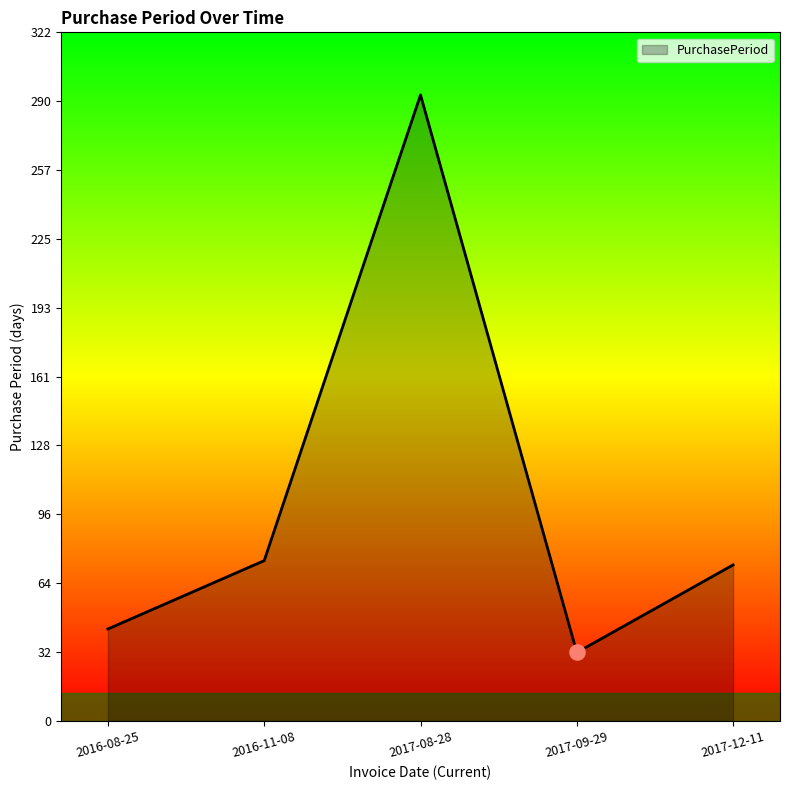

Which has a higher value, 2016-08-25 or 2017-09-29?

2016-08-25